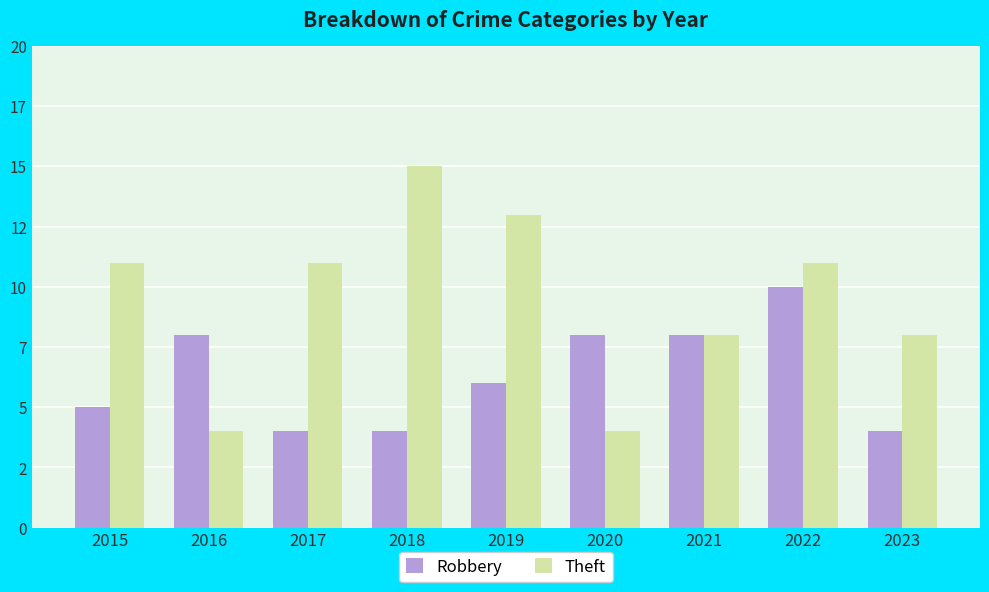

Between 2016 and 2019, which series saw the biggest shift?

Theft